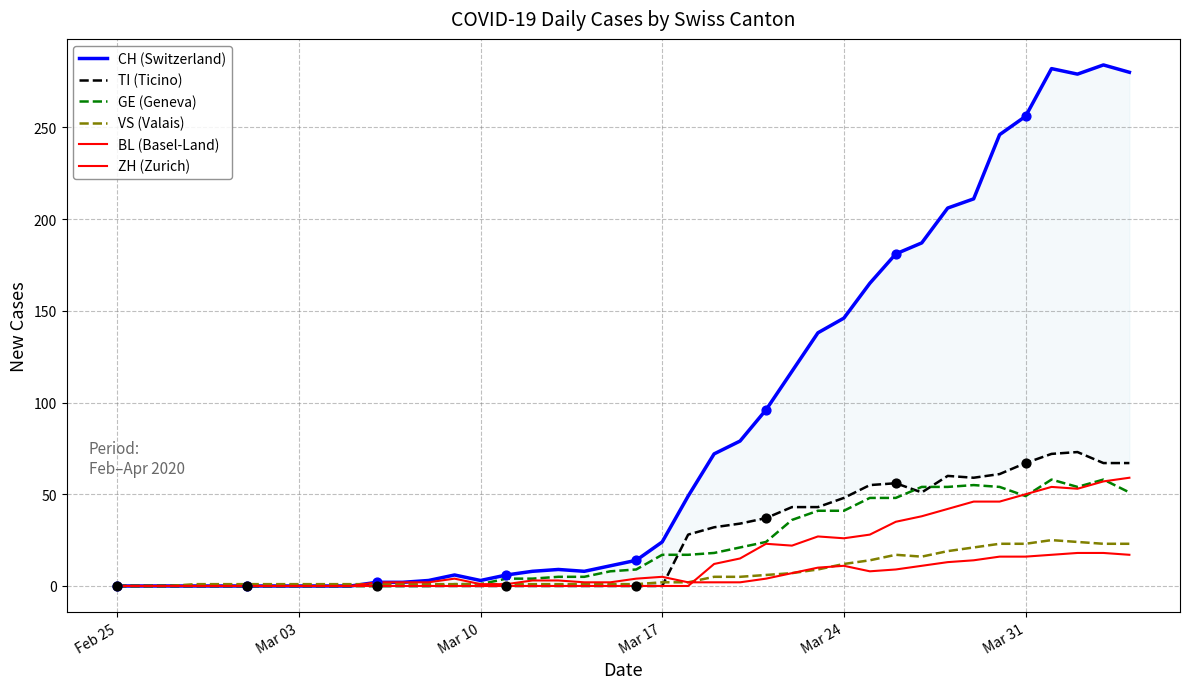

Which series has the widest spread of Y values?

CH (Switzerland)